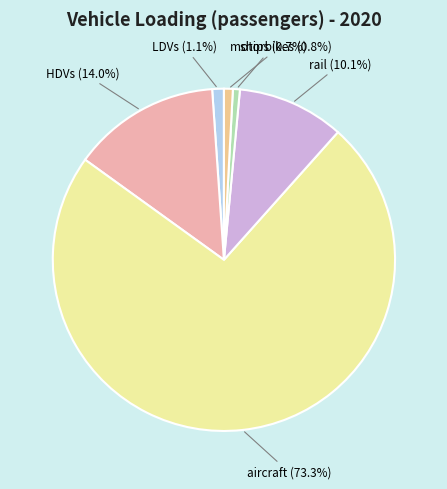

Is it true that rail is 17% of the pie?

False